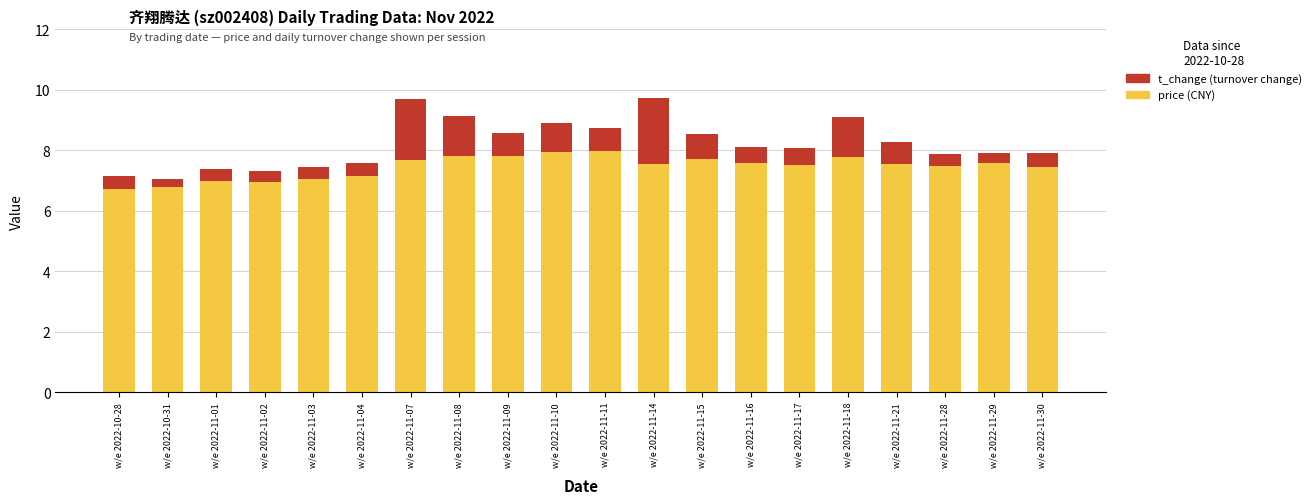

What is the total value across all series at w/e 2022-11-10?

8.9